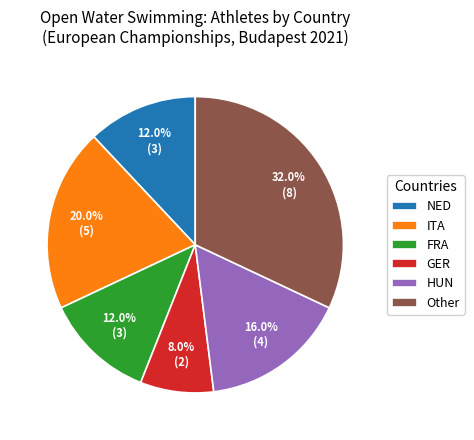

To the nearest percent, what is the average slice percentage?

17%